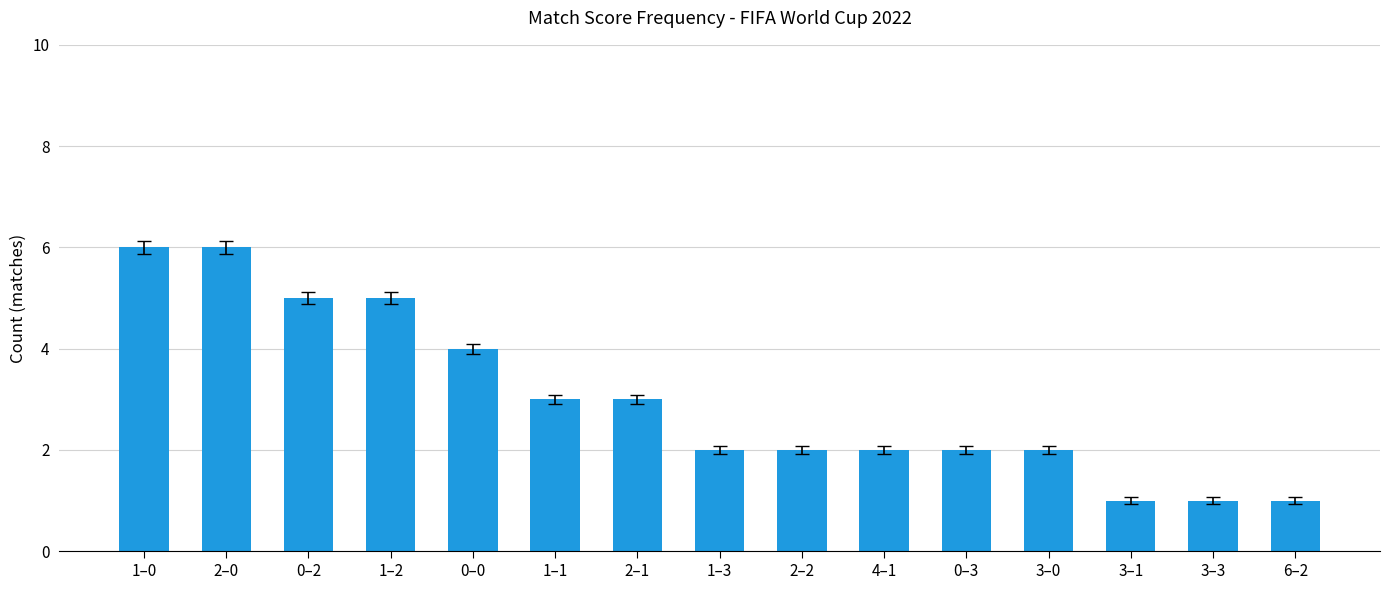

What is the value of the 15th bar from the left?

1